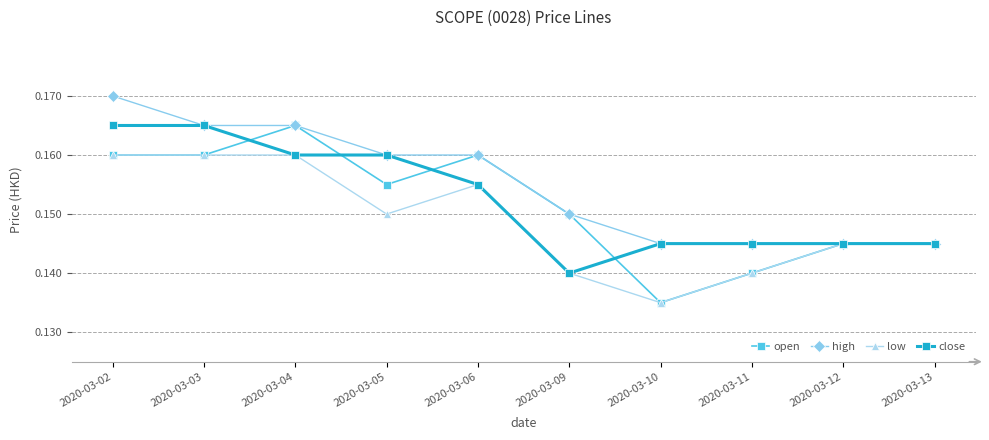

What is the sum of the close values at 2020-03-09 and 2020-03-05?

0.3